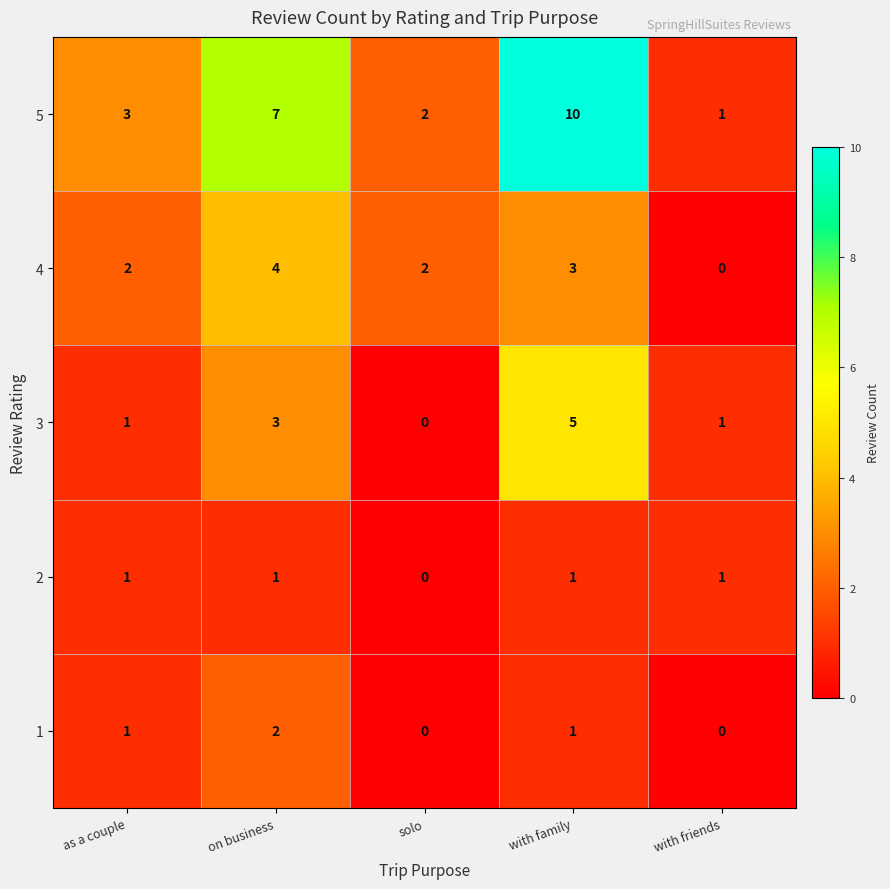

What is the difference between the maximum and minimum values in the 3 series?

5